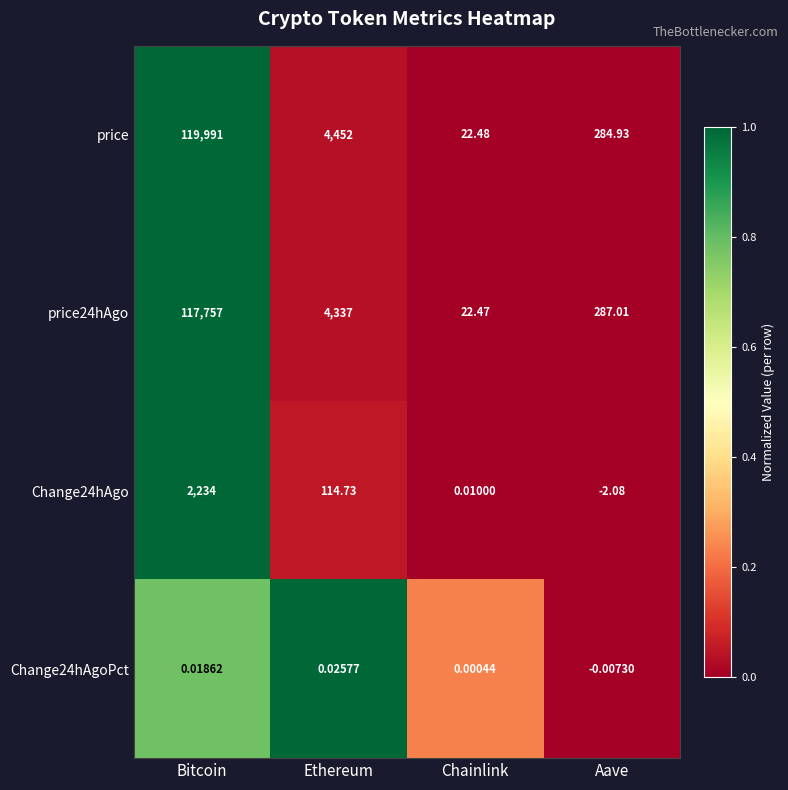

How many distinct data groups are displayed?

4